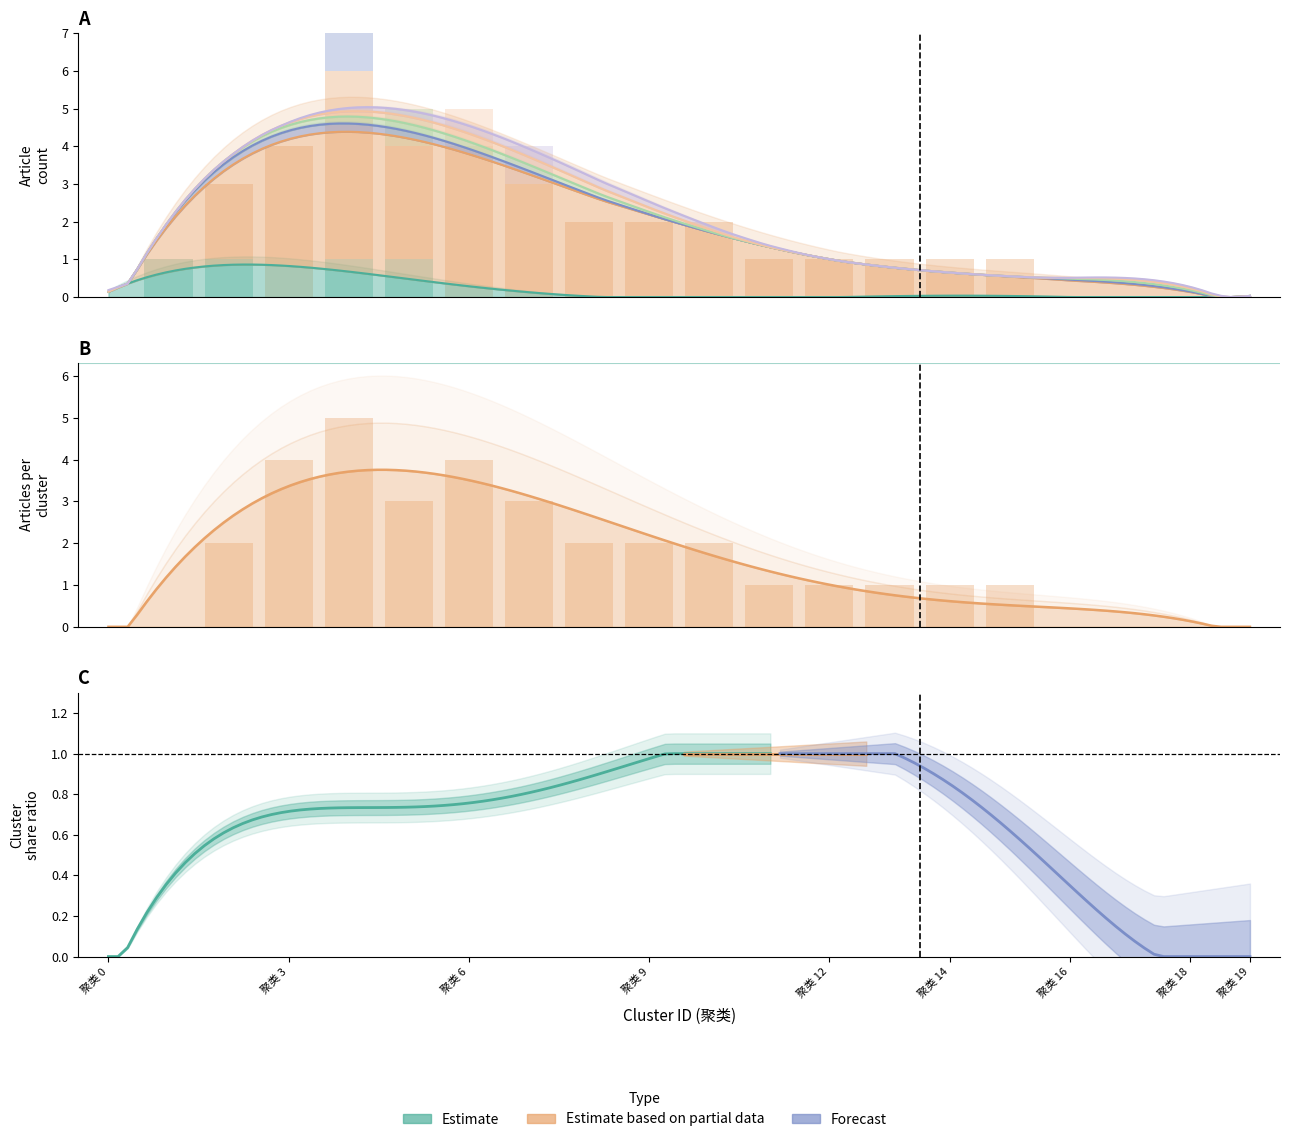

What is the label of the 6th bar from the right?

聚类 14